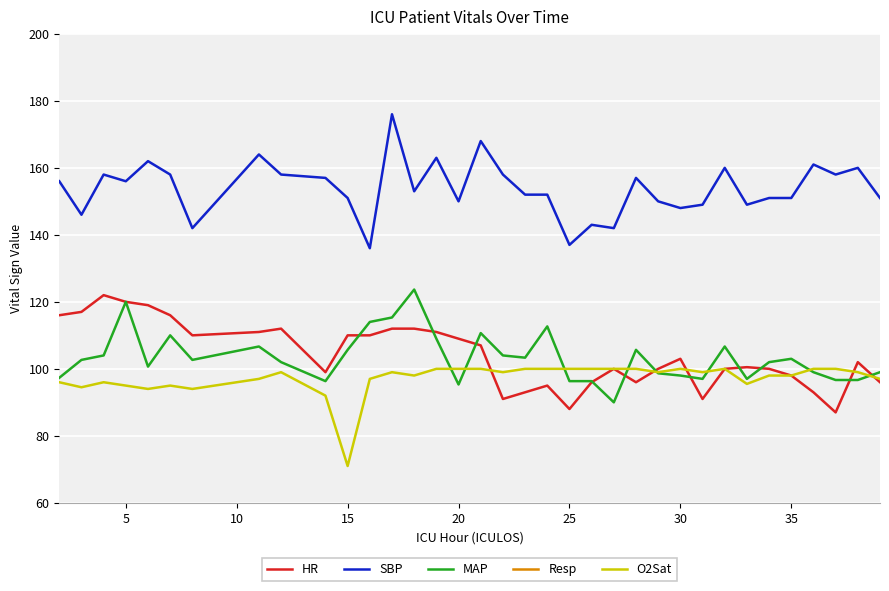

What is the minimum value for O2Sat?

71.0